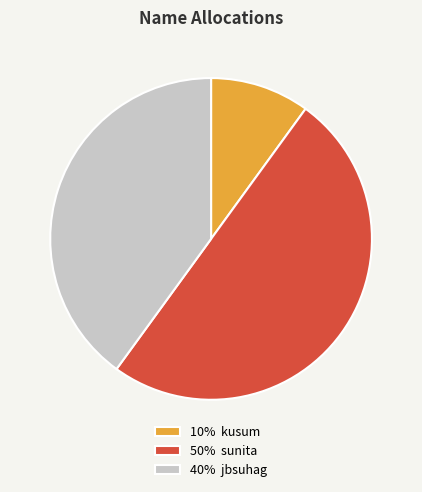

True or false: 40% jbsuhag accounts for 46% of the total.

False